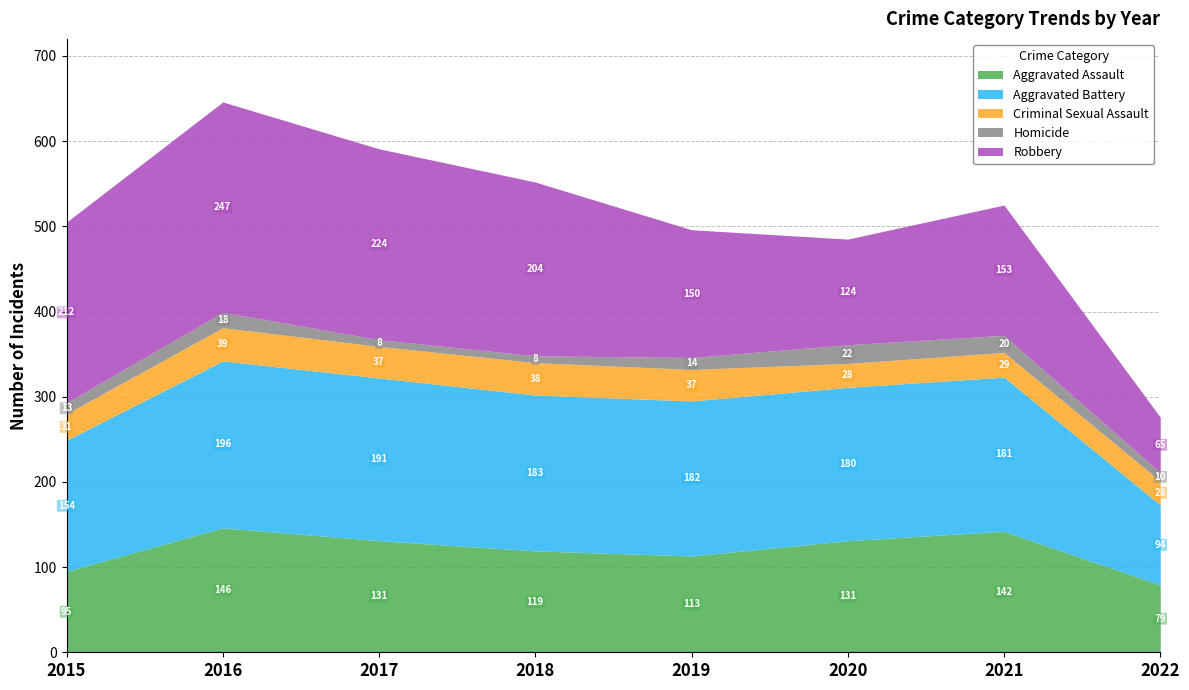

Which series has the largest total across all categories?

Robbery